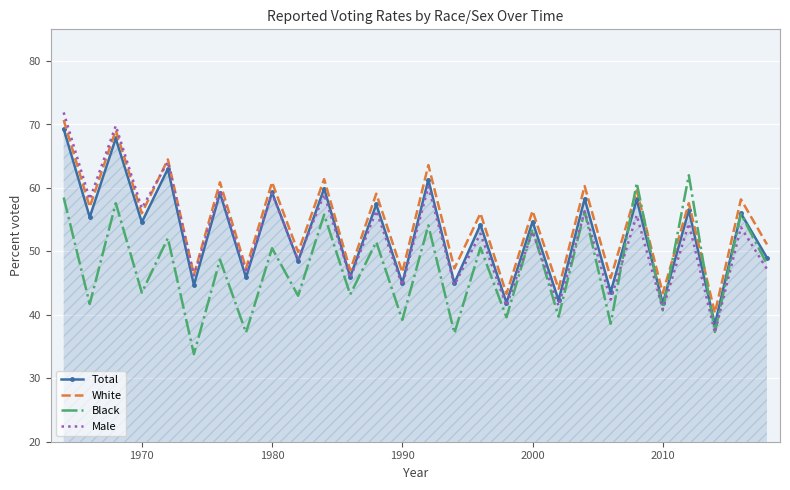

What is the lowest value of the White series?

40.3